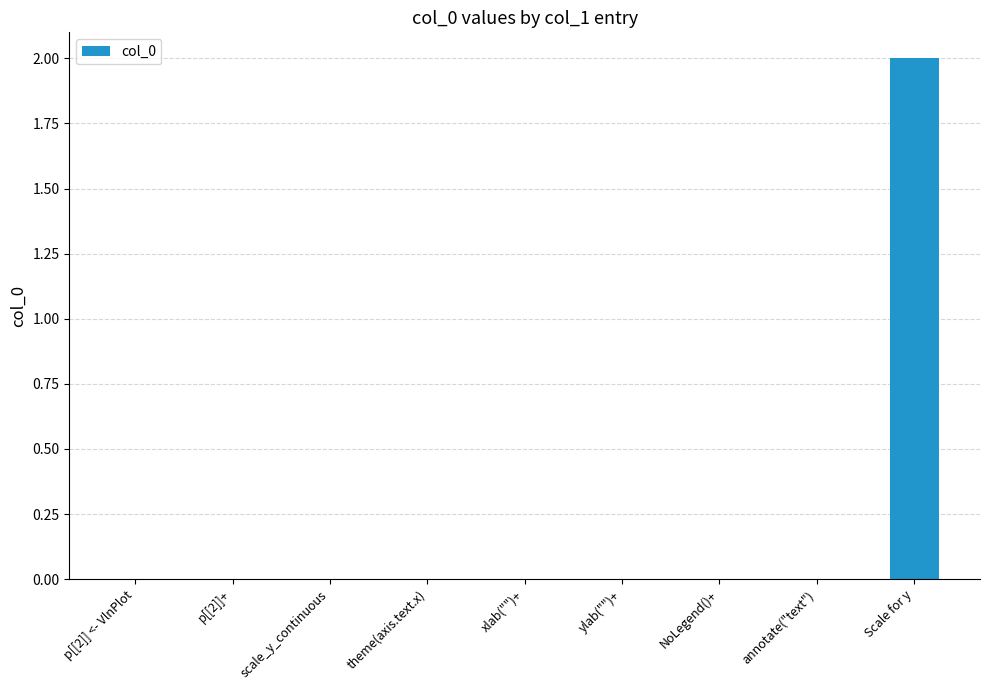

What is the greatest value displayed?

2